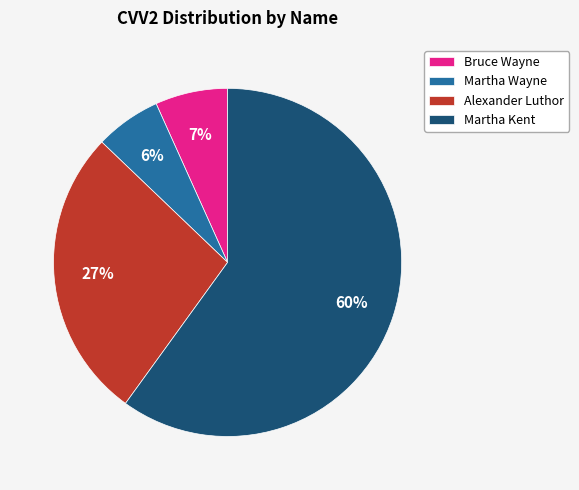

Which category accounts for the majority?

Martha Kent